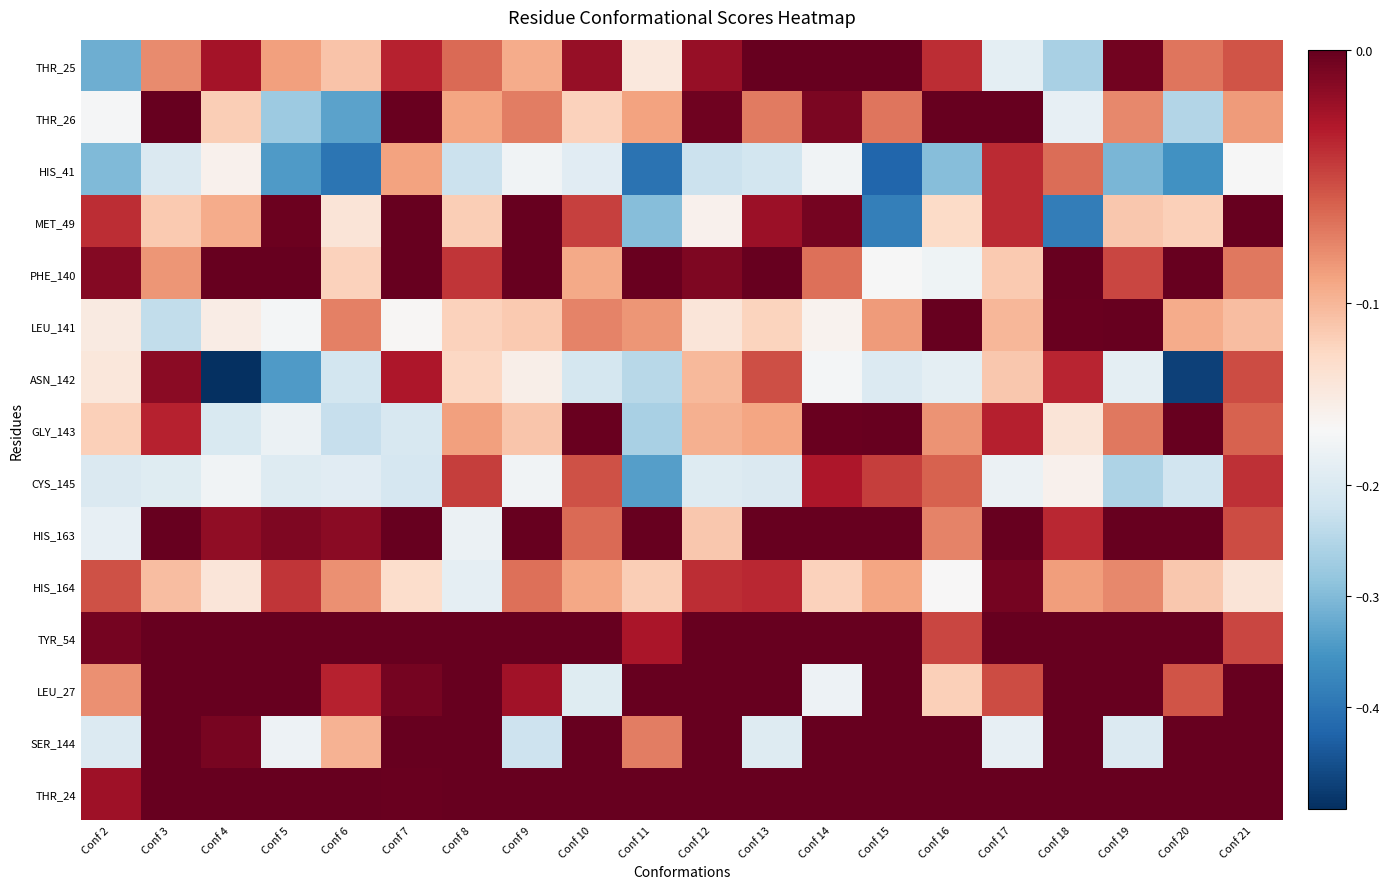

At which category is the sum across all series the highest?

Conf 7